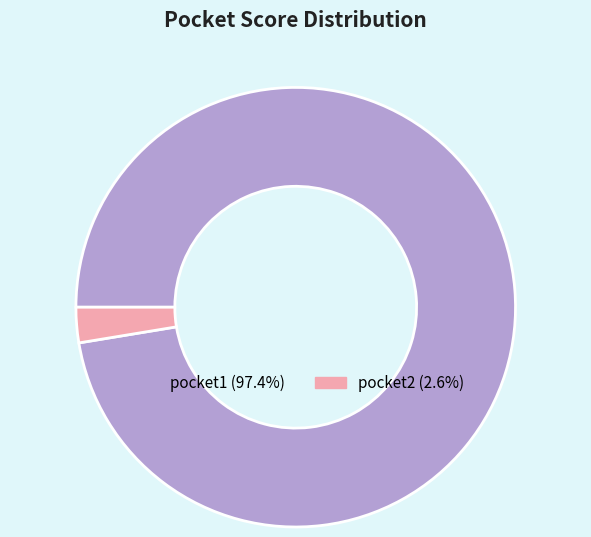

Rank the categories by value from highest to lowest.

pocket1, pocket2